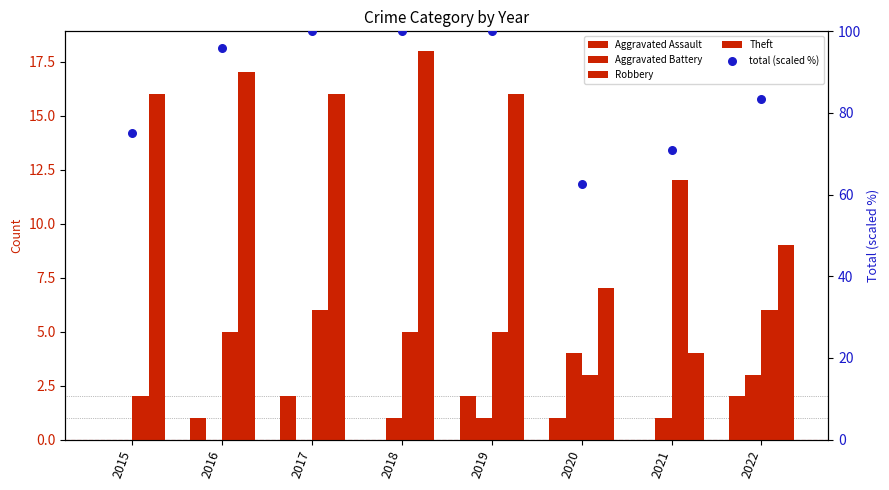

What is the total value across all series at 2022?

103.3